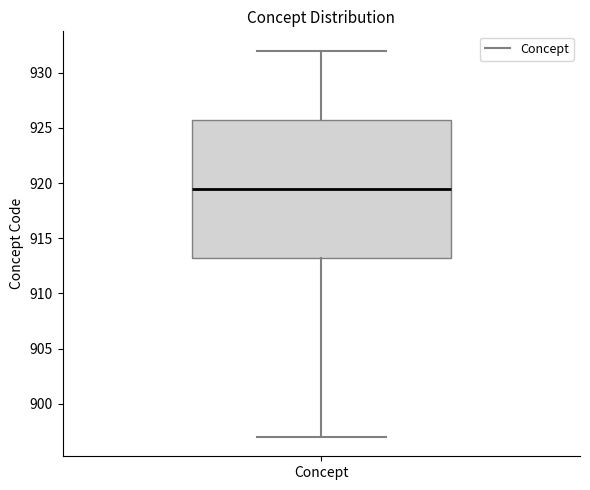

Read this box plot against the y-axis: the position of the median line, the range covered by the box, and the ends of both whiskers. The values are not printed on the chart, so give them approximately, as read against the axis.

median 919.5, box 913.5 to 926.0, whiskers 897.0 to 932.0